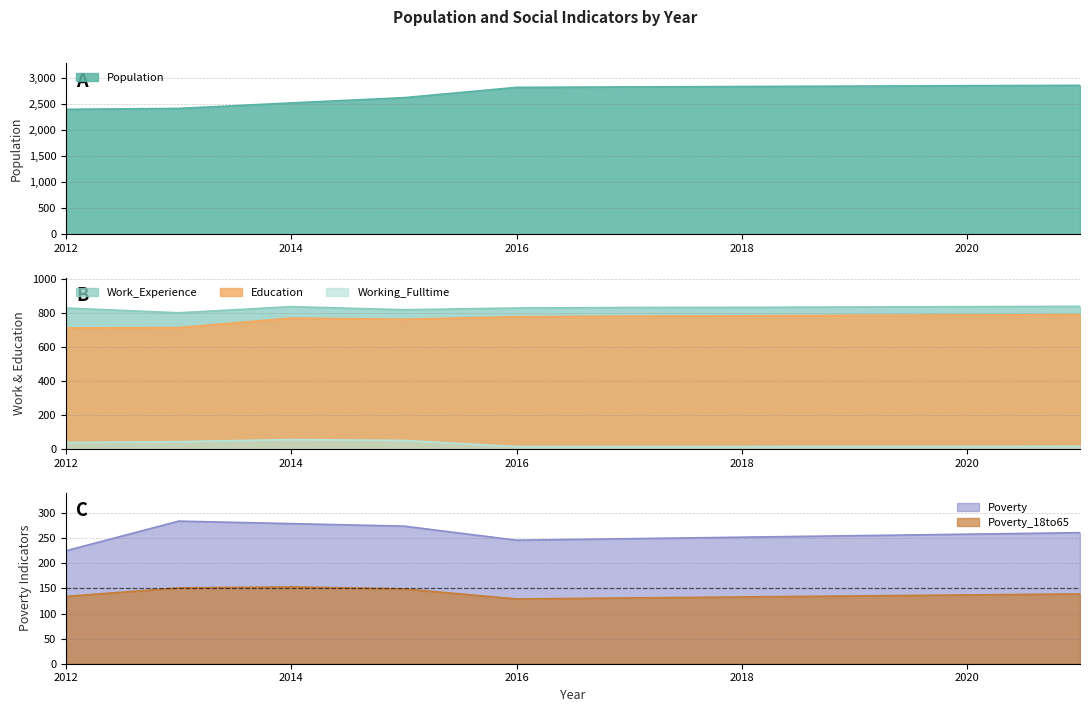

At how many categories does at least one series exceed 2512?

8